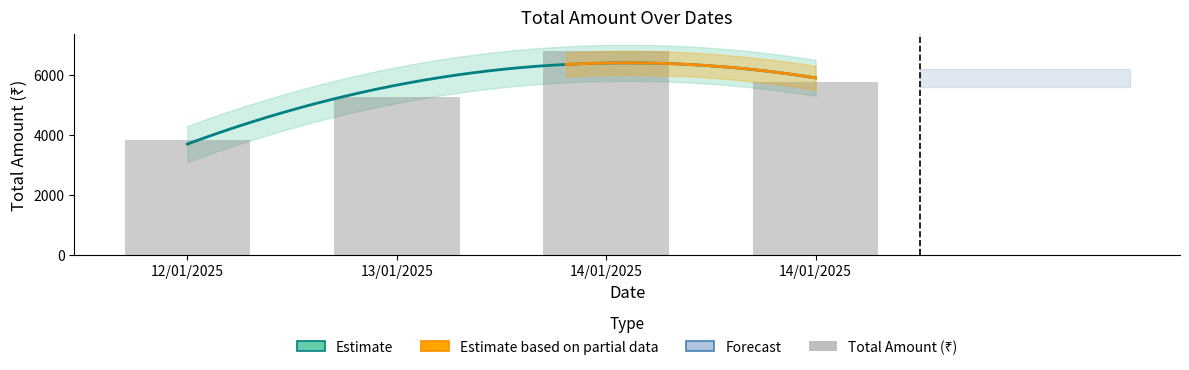

What is the sum of the values at 12/01/2025 and 14/01/2025?

10634